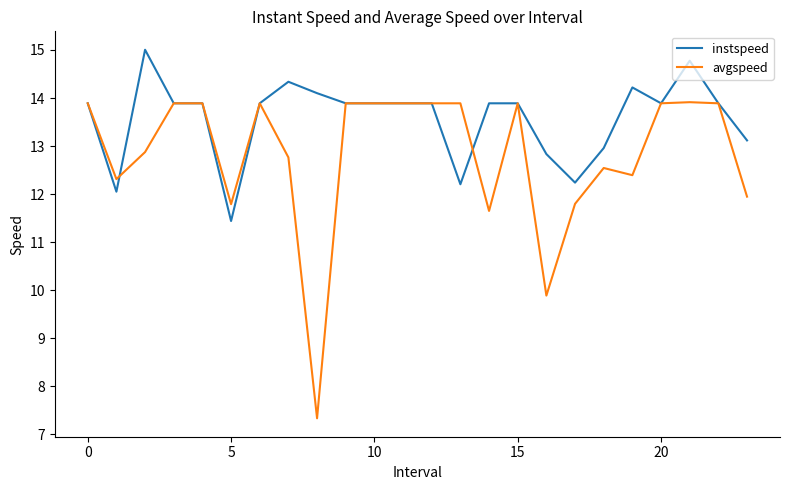

Which series ends up on top after the final intersection of instspeed and avgspeed?

instspeed